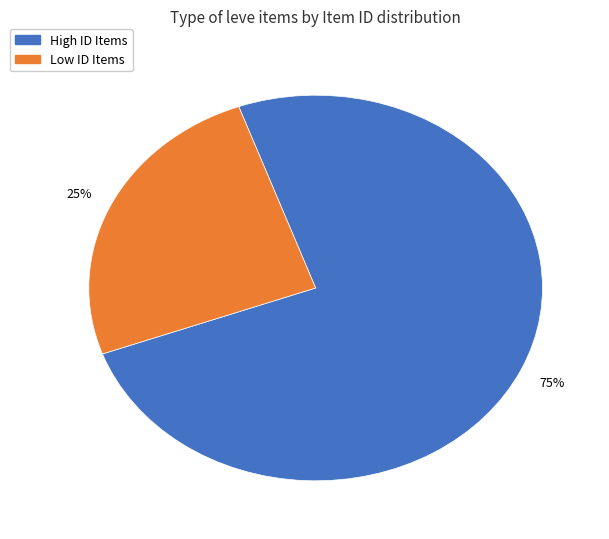

To the nearest percent, what is the difference between the largest and smallest slice percentages?

50%